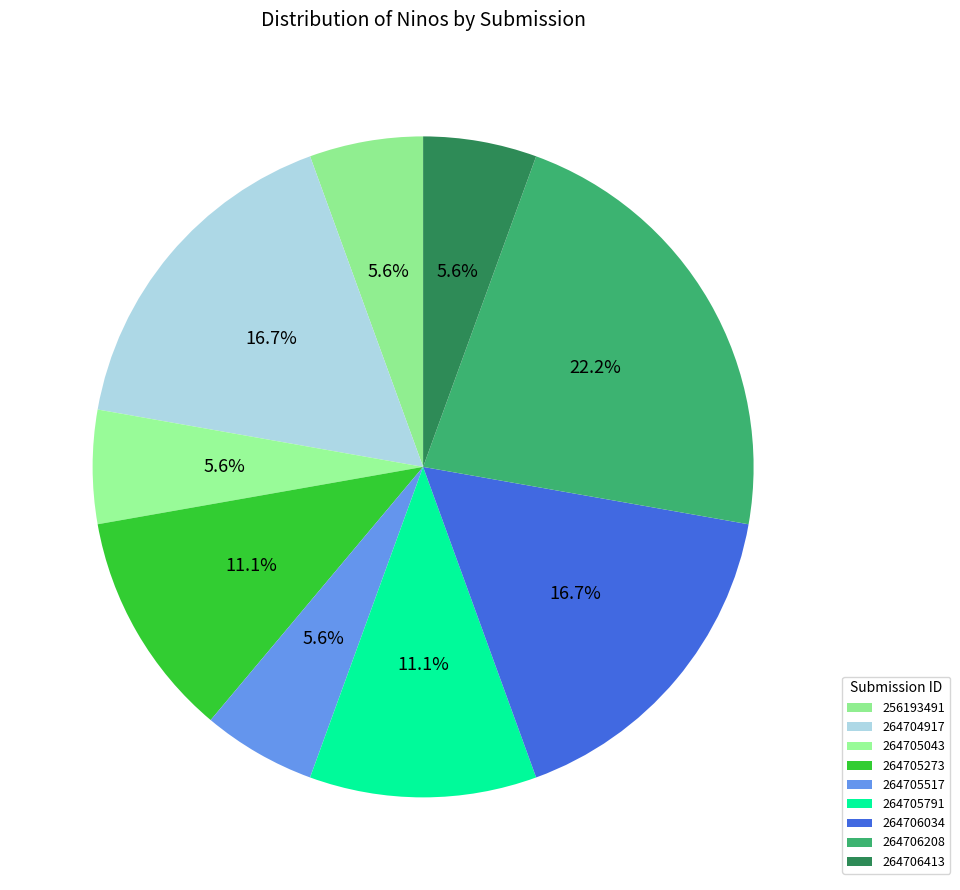

What is the largest slice in the pie chart?

264706208